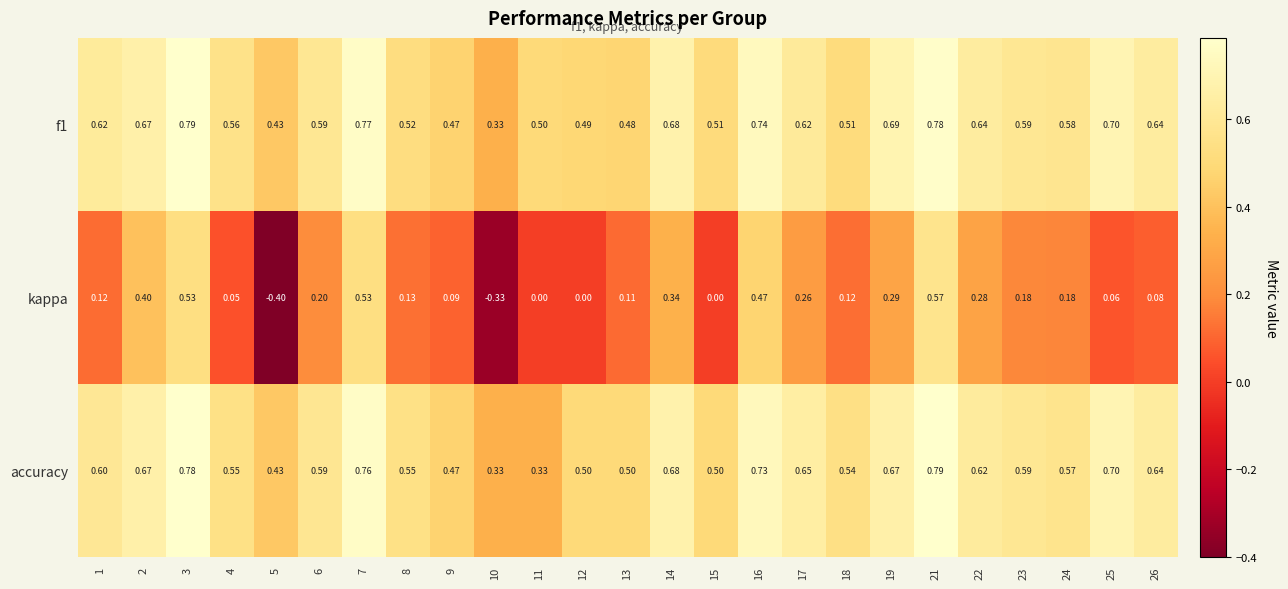

Between 11 and 17, which series saw the biggest shift?

accuracy